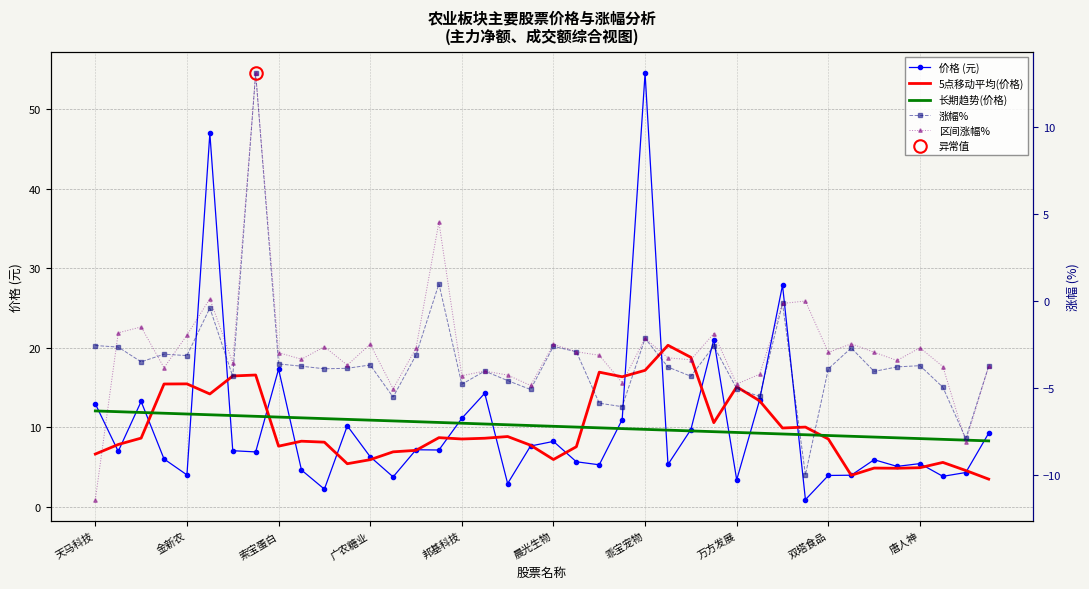

What is the value of the 长期趋势(价格) point at the 33rd from the left?

9.0